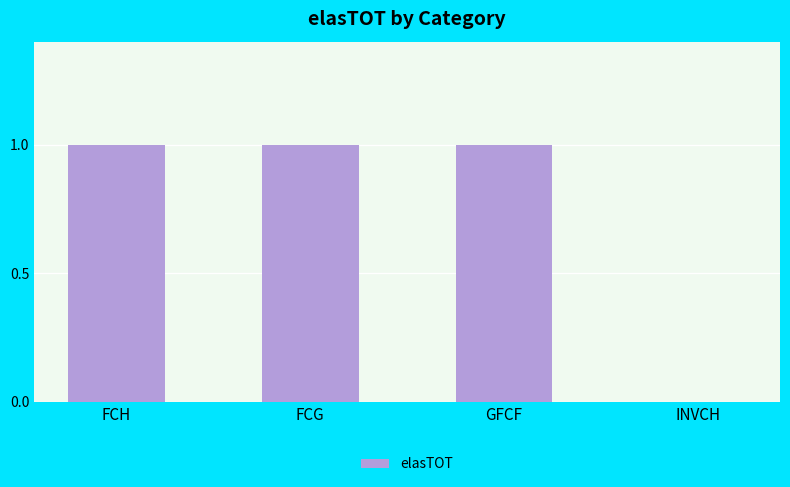

What is the ratio of the value at FCH to the value at FCG?

1.0